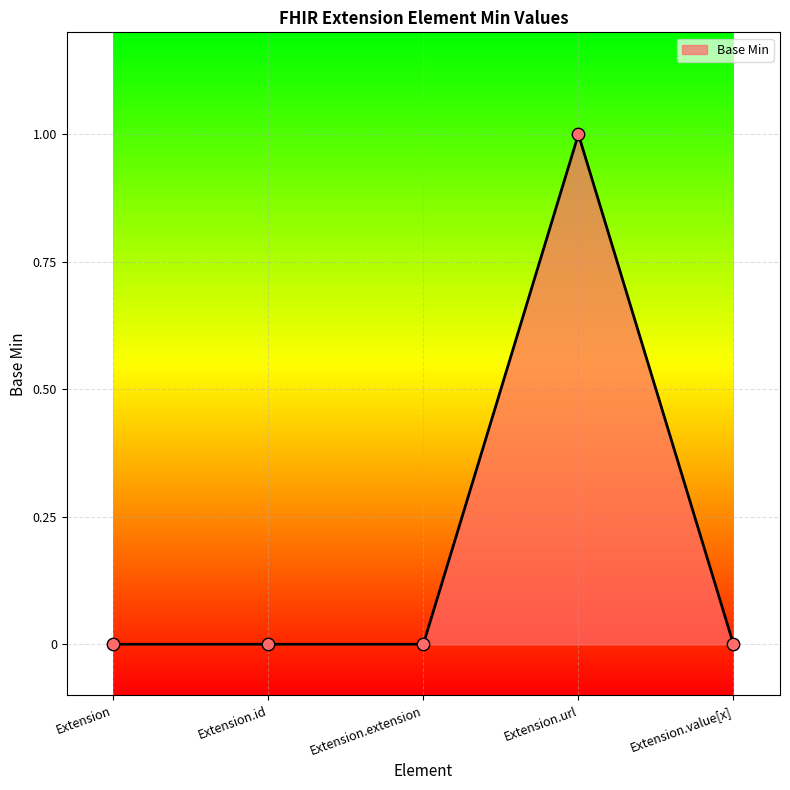

What is the change in value from Extension.id to Extension.url?

+1